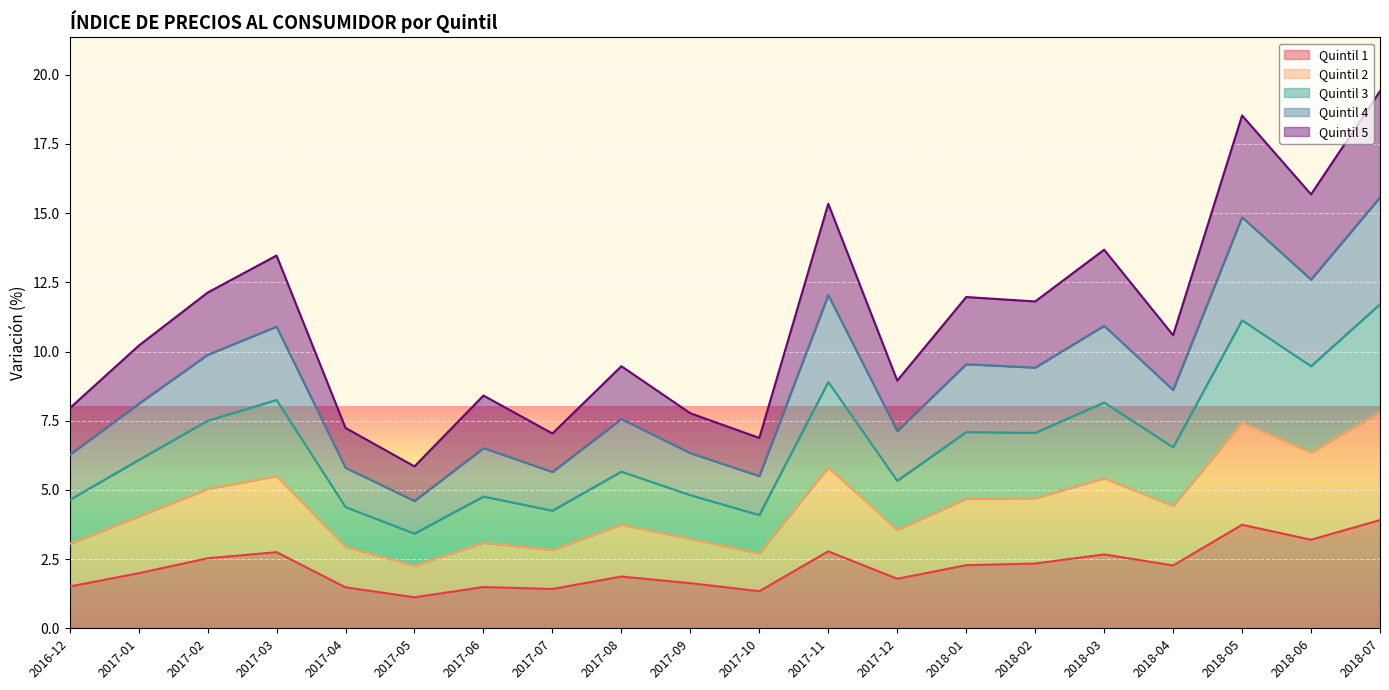

What is the average value of the Quintil 1 series?

2.2